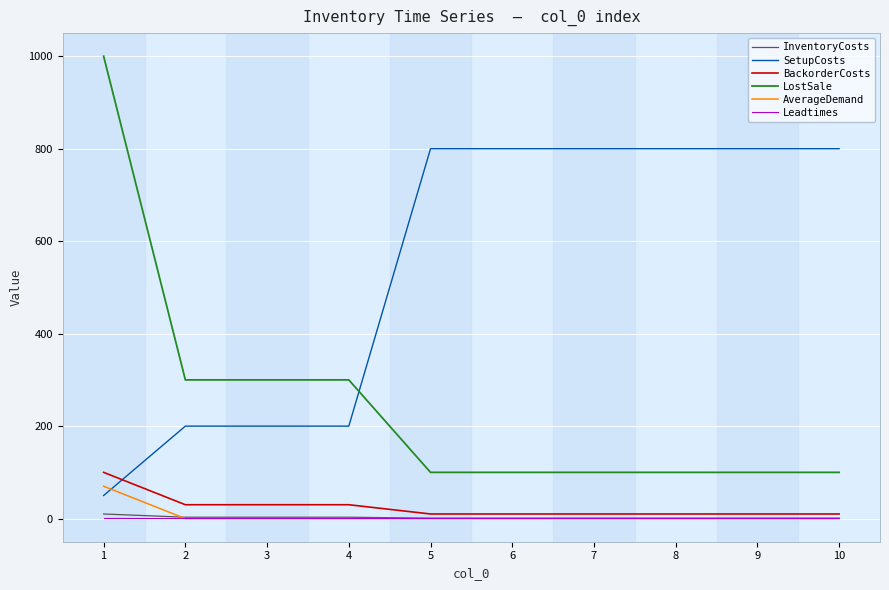

True or false: InventoryCosts has a value of 1 at 7.

True